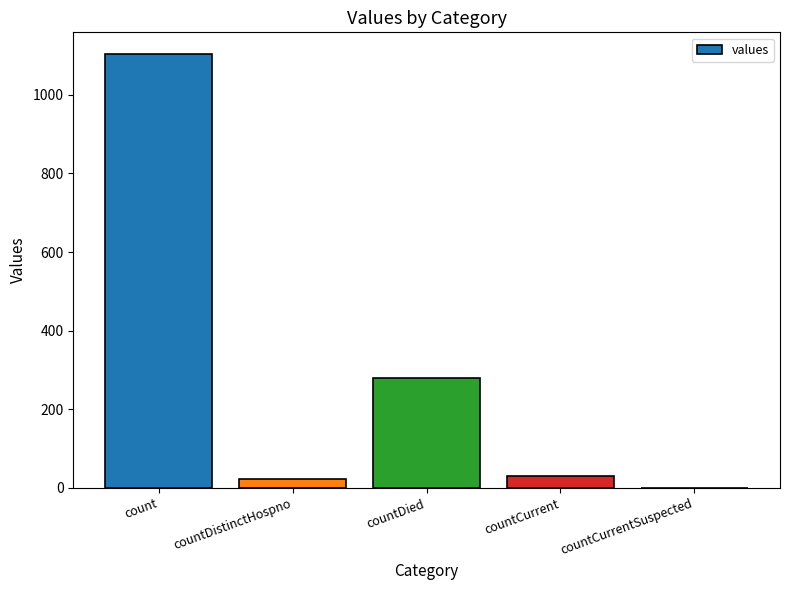

What is the sum of the values at count and countDistinctHospno?

1127